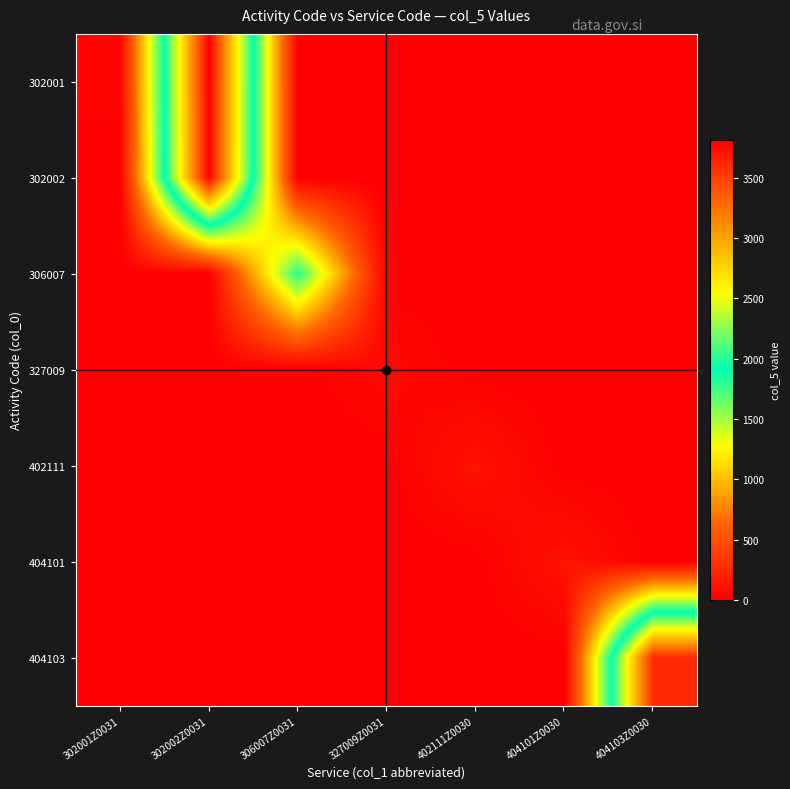

Which series has the largest range (max minus min)?

302001